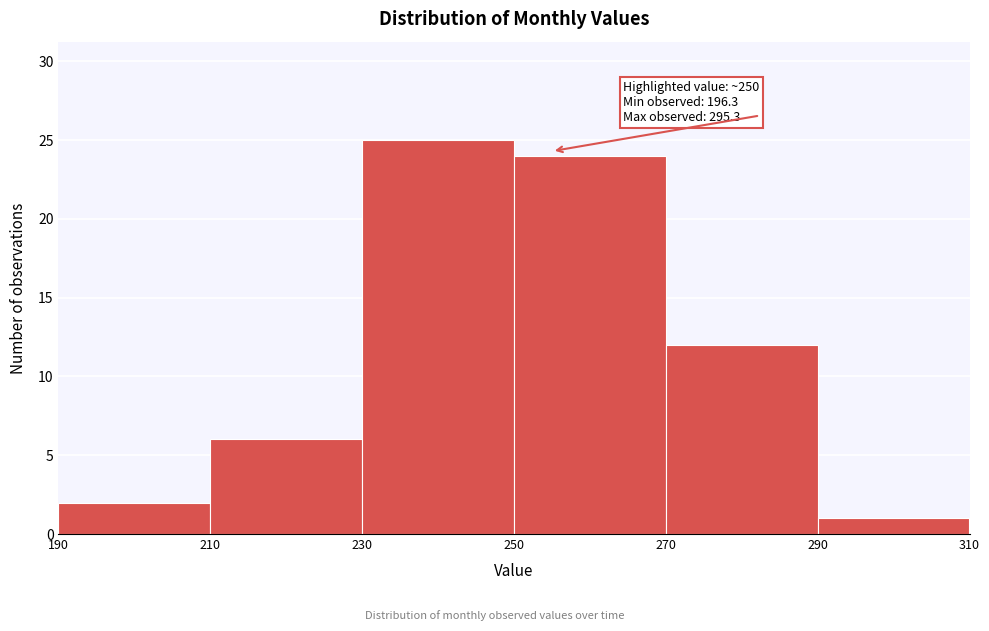

Over which range of the x-axis is the bar tallest?

230 to 250